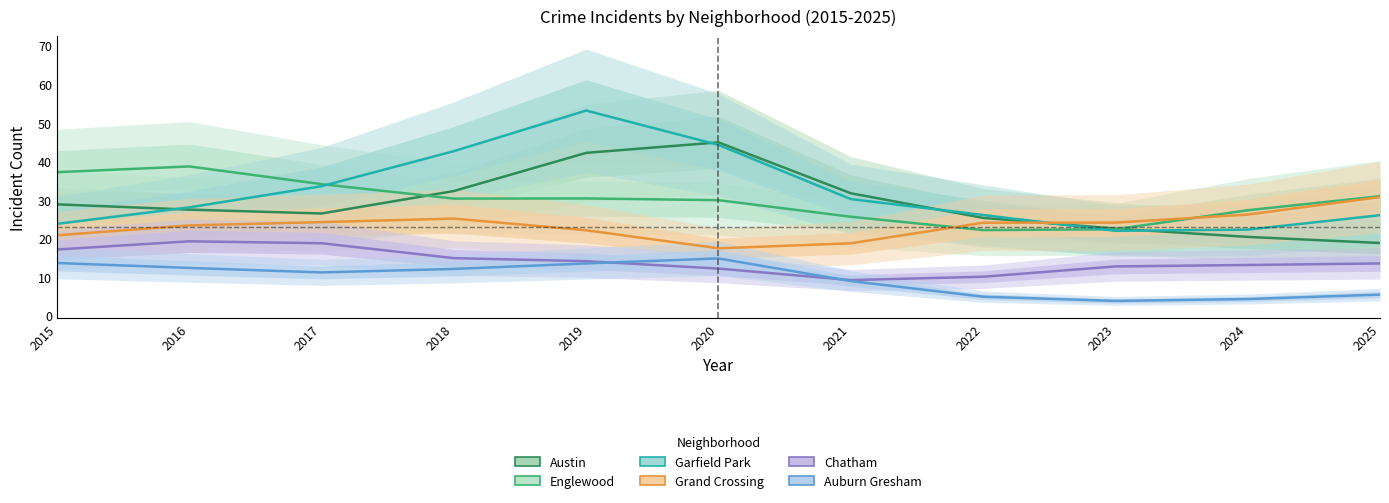

At 2018, list the series in order from largest to smallest.

Garfield Park, Austin, Englewood, Grand Crossing, Chatham, Auburn Gresham